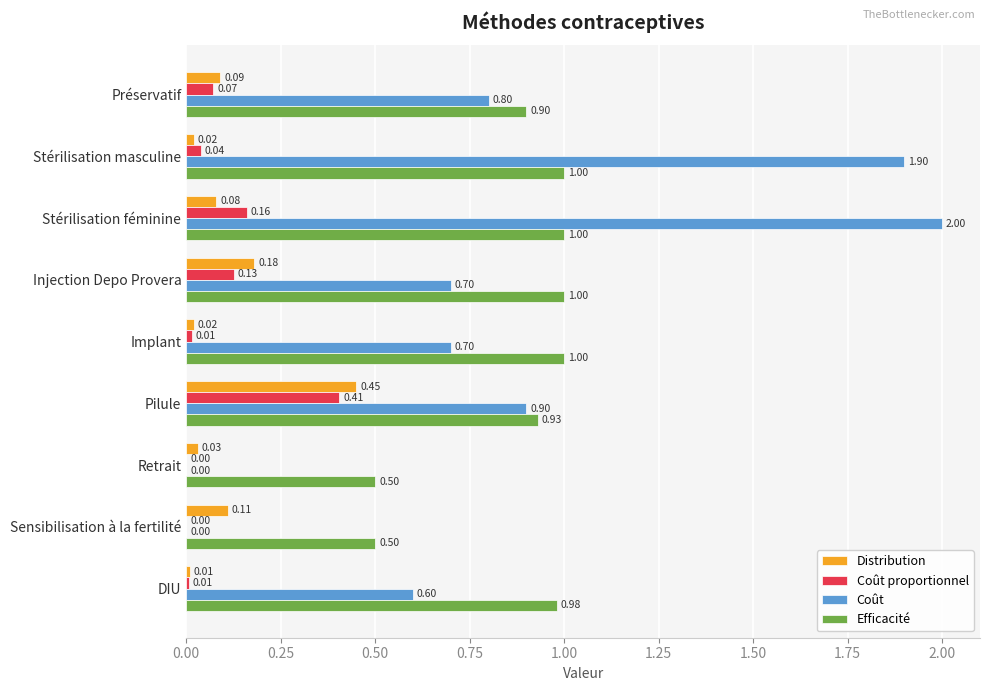

What is the sum of the Coût values at Stérilisation masculine and Sensibilisation à la fertilité?

1.9